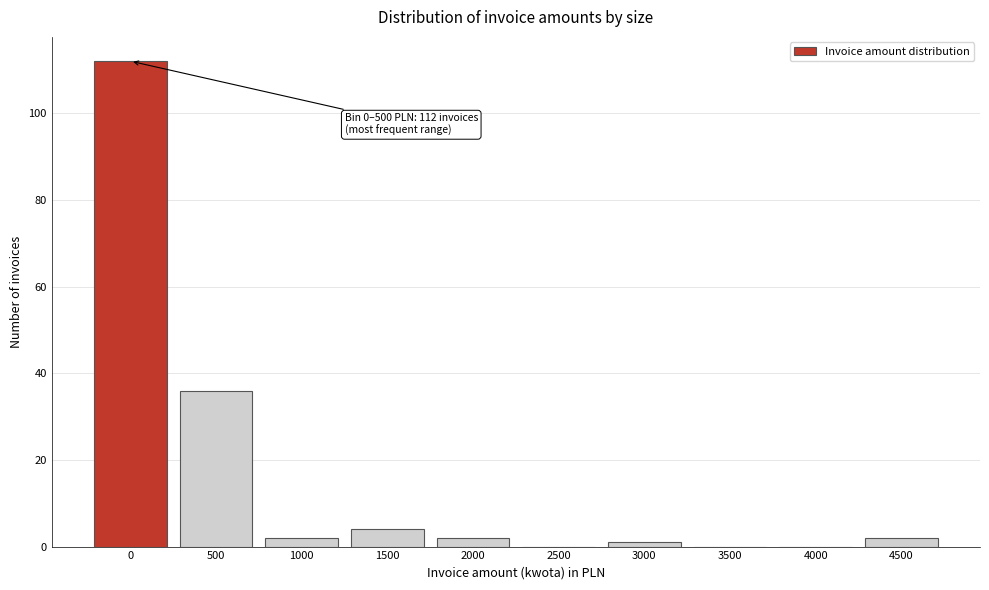

Reading right to left, what are all the values shown in this chart?

4500=2	4000=0	3500=0	3000=1	2500=0	2000=2	1500=4	1000=2	500=36	0=112